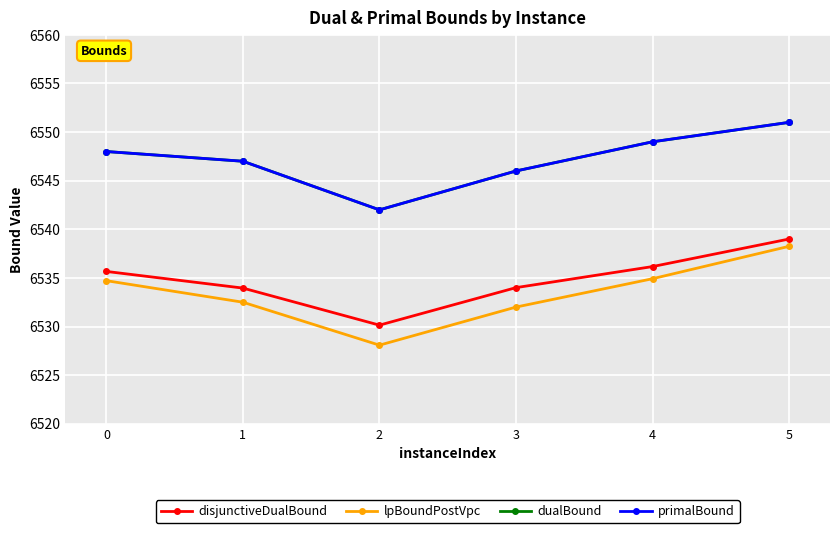

Does the chart have visible grid lines?

Yes